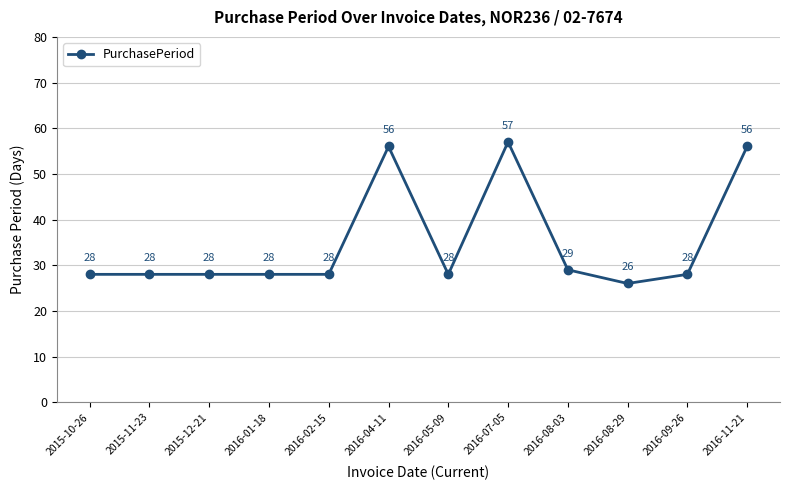

How many values are below 28?

1